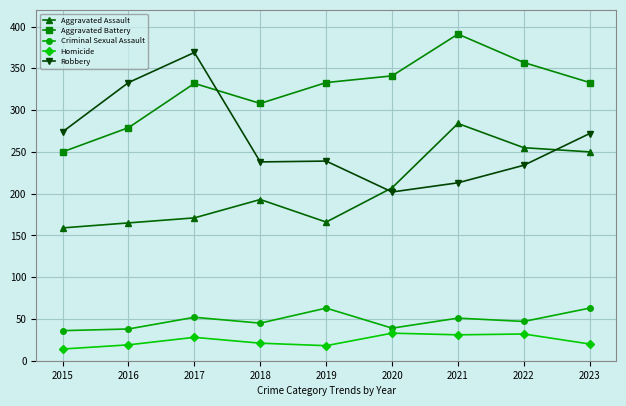

Rank the series at 2022 from highest to lowest value.

Aggravated Battery, Aggravated Assault, Robbery, Criminal Sexual Assault, Homicide